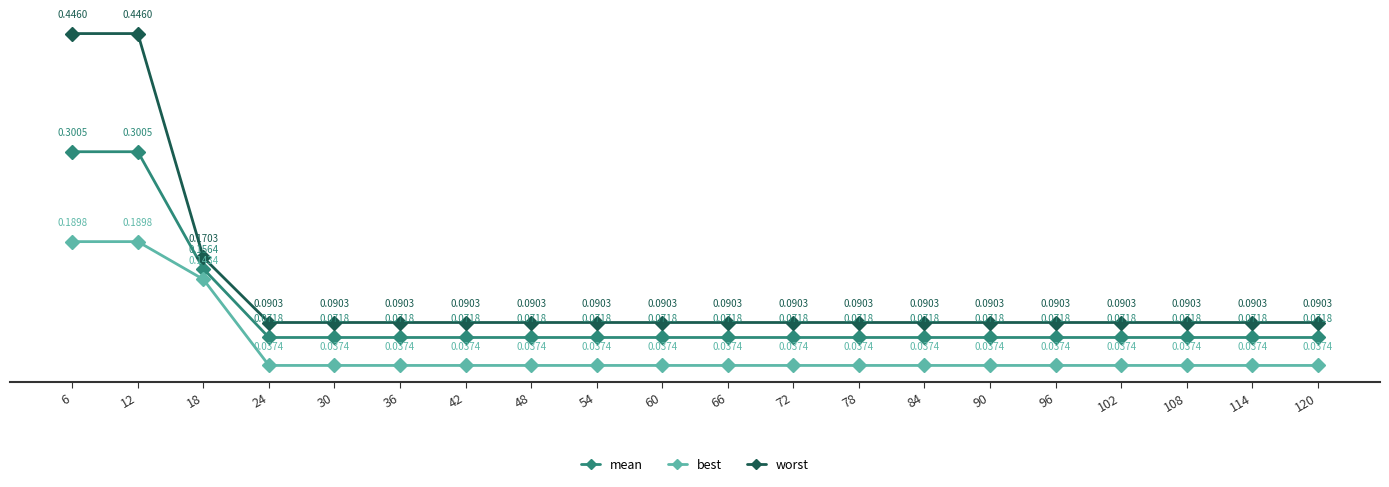

Which series has the largest range (max minus min)?

worst